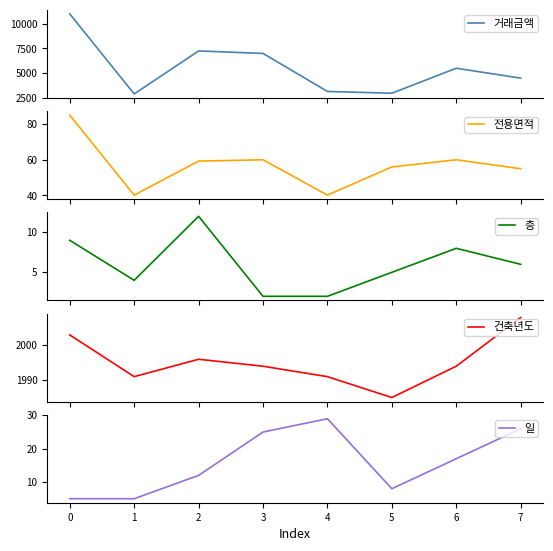

The value of 일 at 2 is 17. True or false?

False